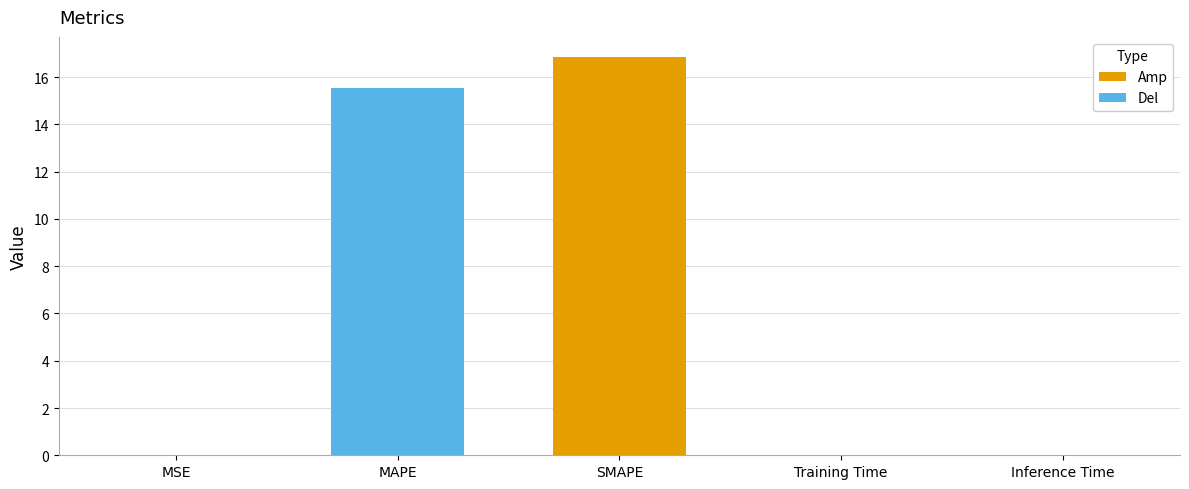

The chart shows a value of 16.9 at SMAPE. True or false?

True